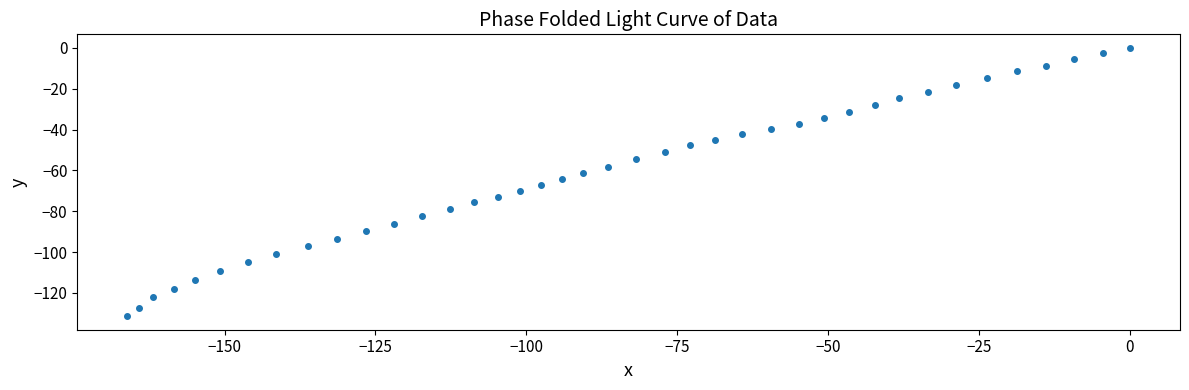

What is the range of Y values (max minus min)?

131.4